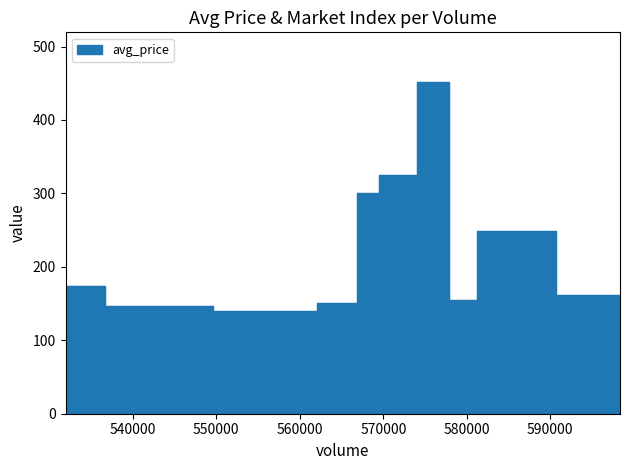

Rank the categories by value from lowest to highest.

557750, 541470, 566330, 579280, 598340, 531950, 583100, 567280, 571770, 576380